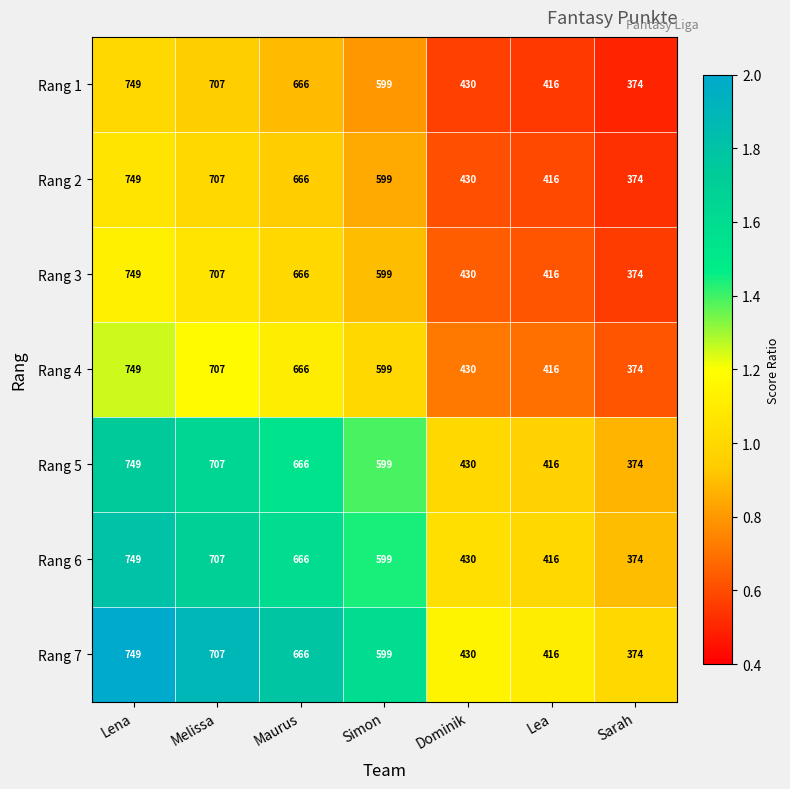

What value does the Rang 2 series have at Lena, to the nearest 50?

750